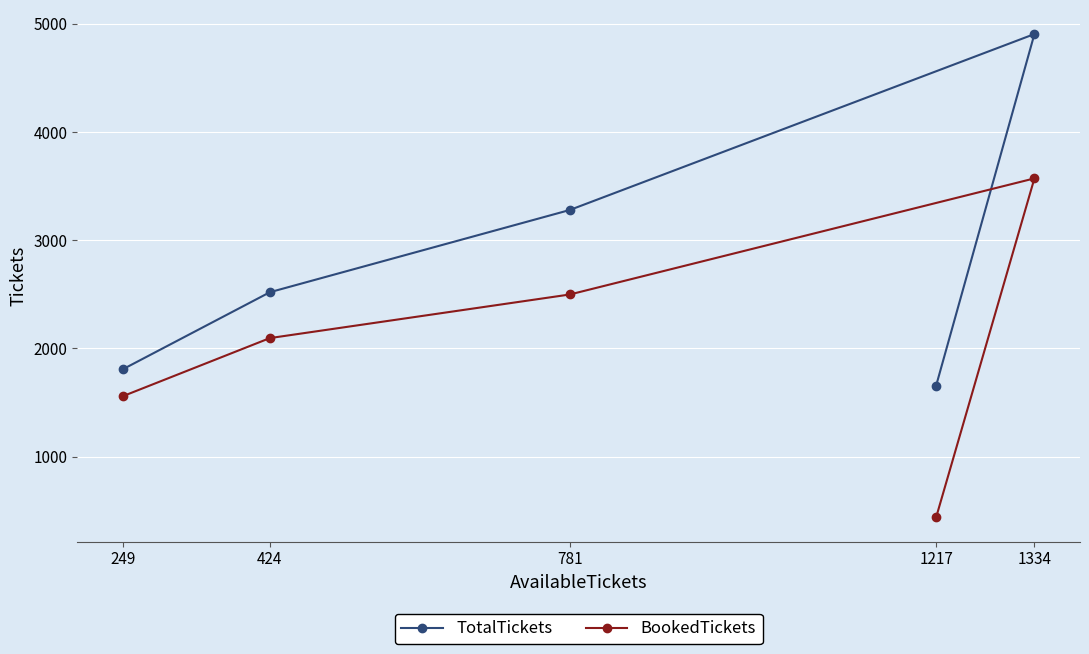

What is the value of the BookedTickets point at the 3rd from the left?

2499